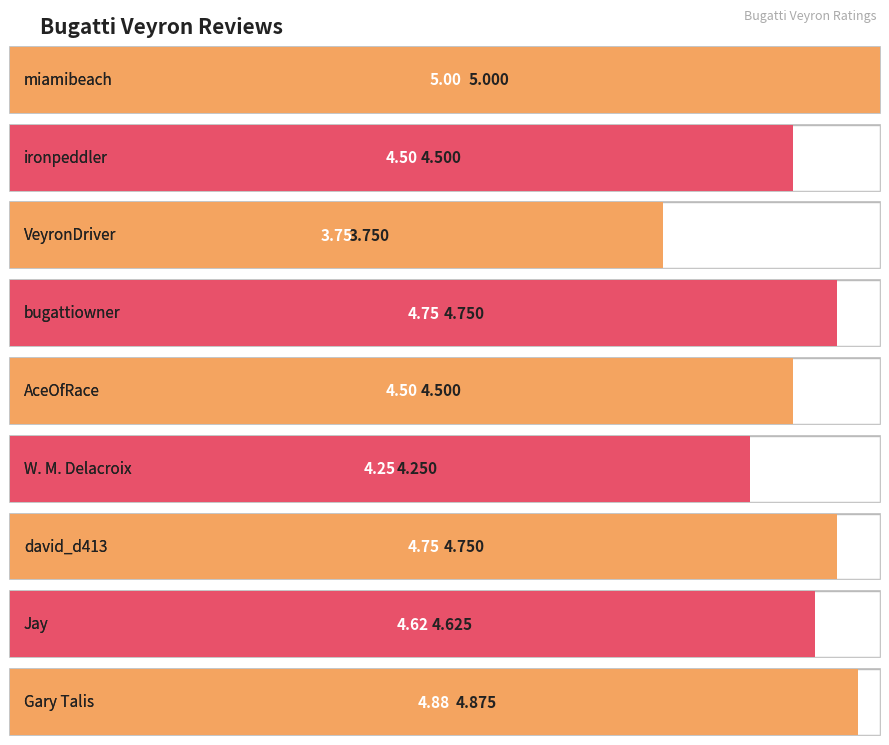

Rank the categories by value from highest to lowest.

miamibeach, Gary Talis, bugattiowner, david_d413, Jay, ironpeddler, AceOfRace, W. M. Delacroix, VeyronDriver